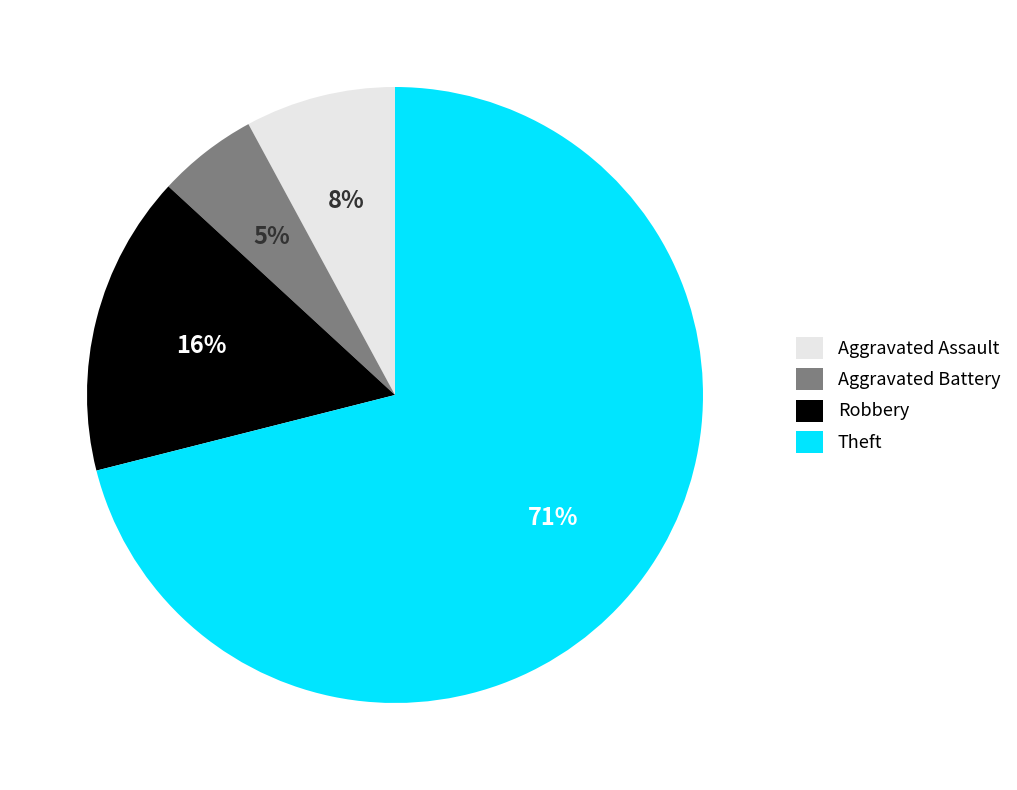

The Robbery slice represents 34% of the pie. True or false?

False